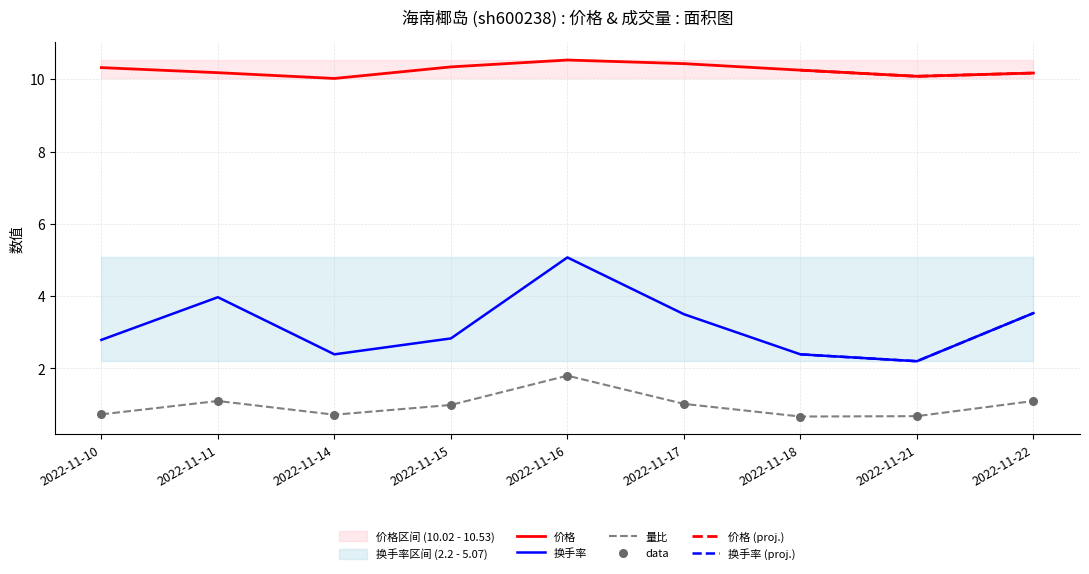

At how many categories does at least one series exceed 5?

9